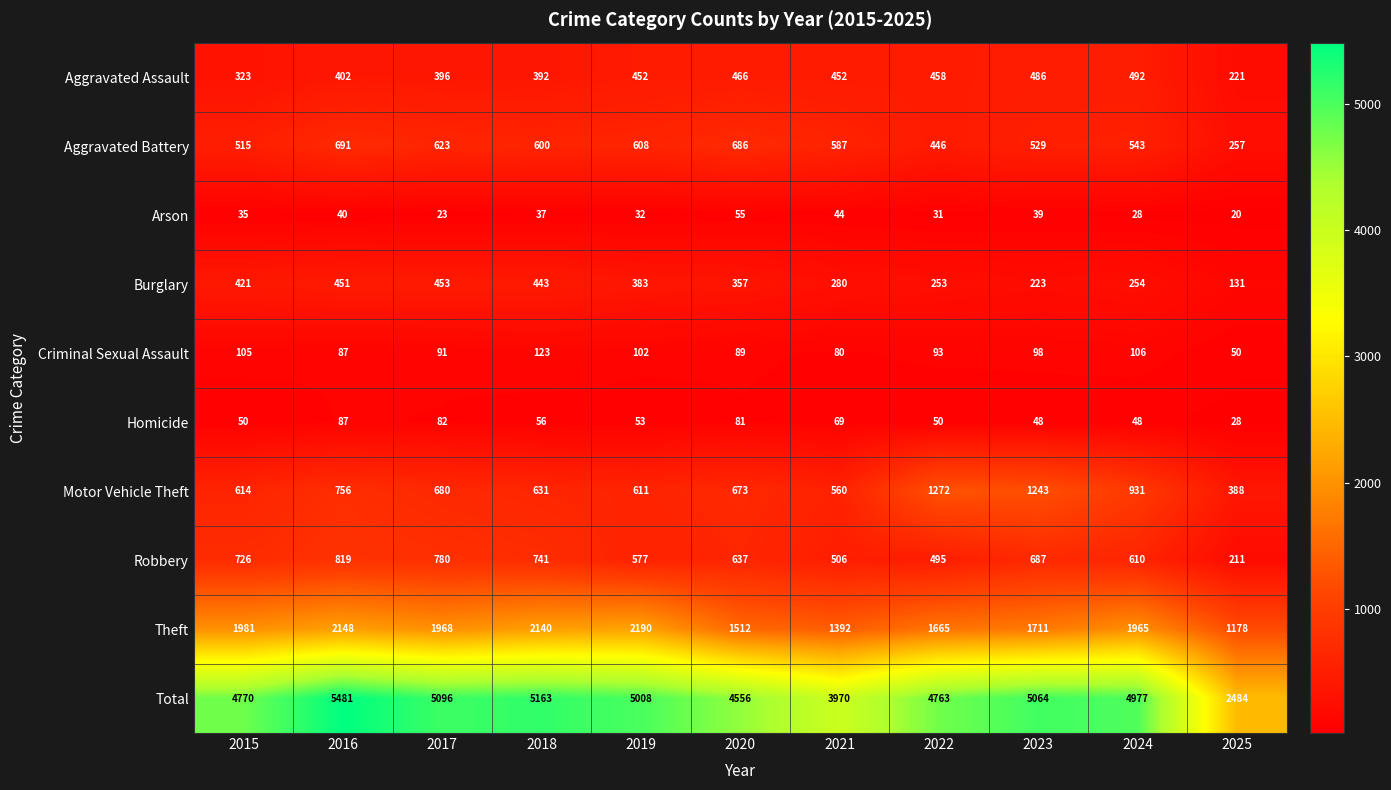

What is the sum of all Robbery values?

6789